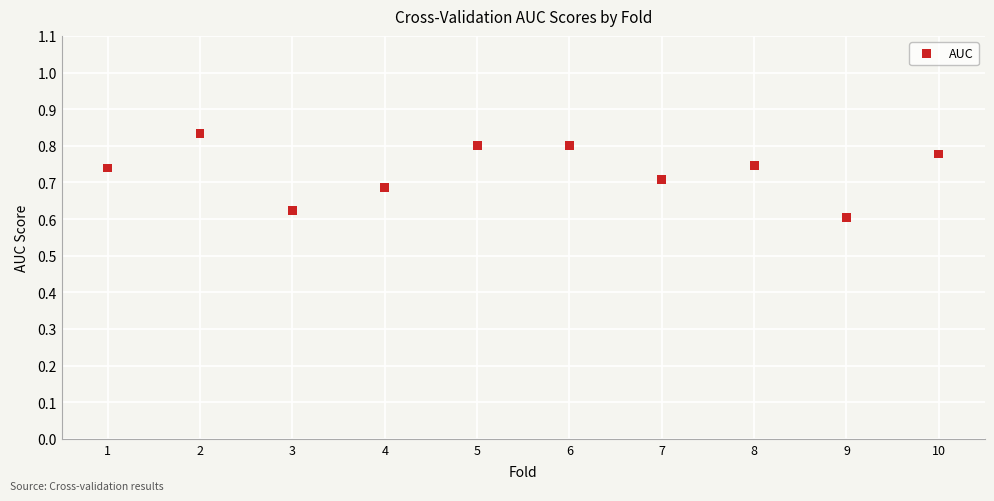

What is the range of X values (max minus min)?

9.0